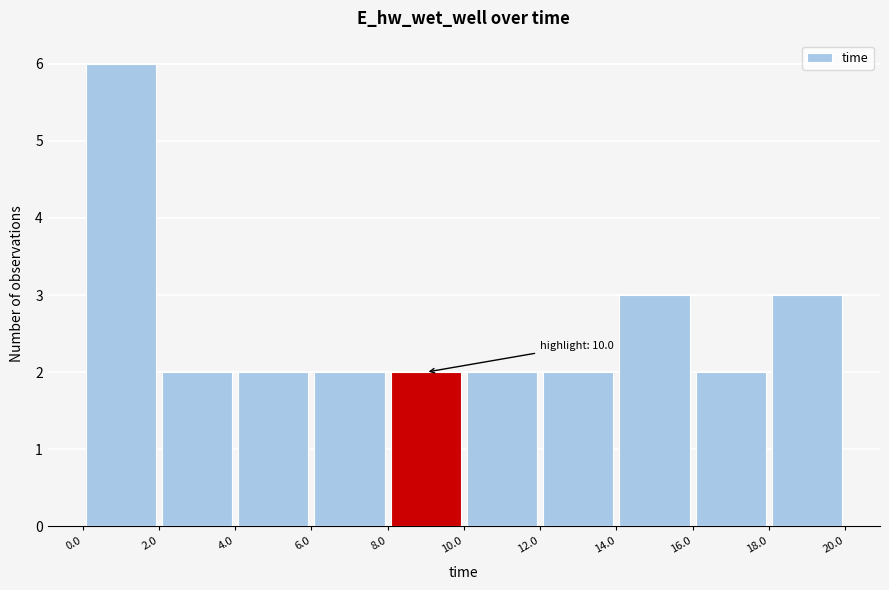

Which range on the x-axis has the tallest bar?

0.0 to 2.0